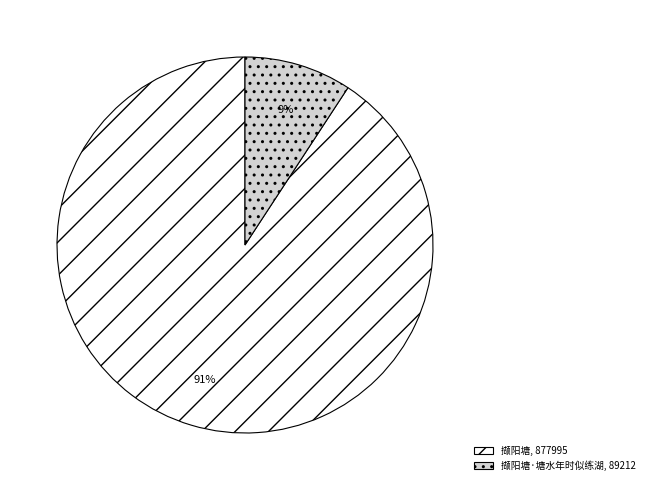

To the nearest percent, what is the difference between the largest and smallest slice percentages?

82%